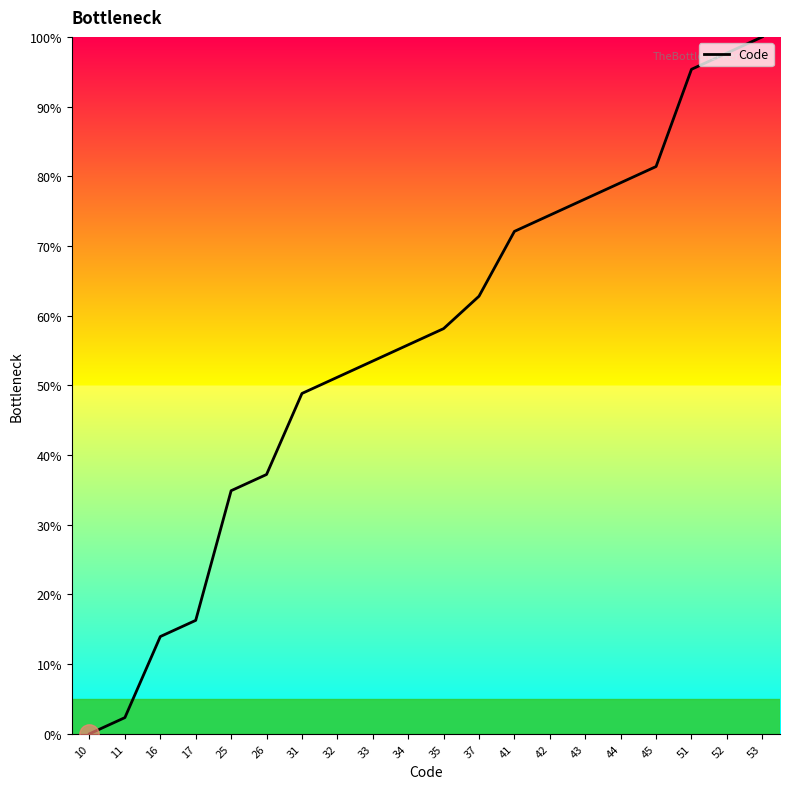

How many lines are shown in the chart?

1